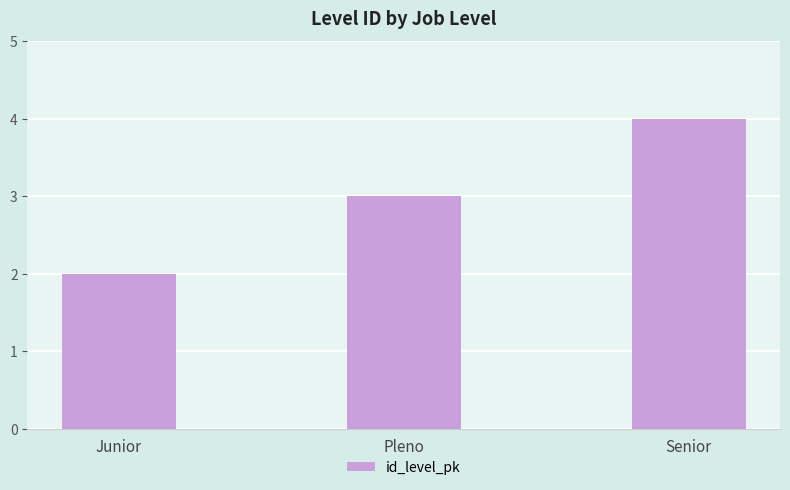

What is the sum of the values at Junior and Senior?

6